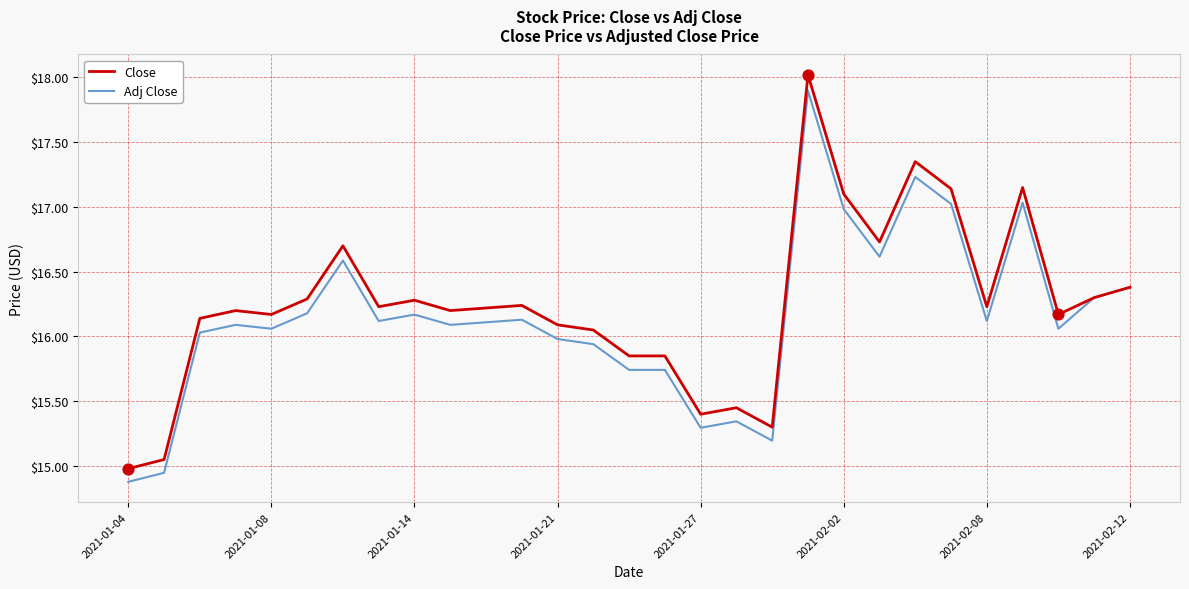

What is the maximum value for Adj Close?

17.9